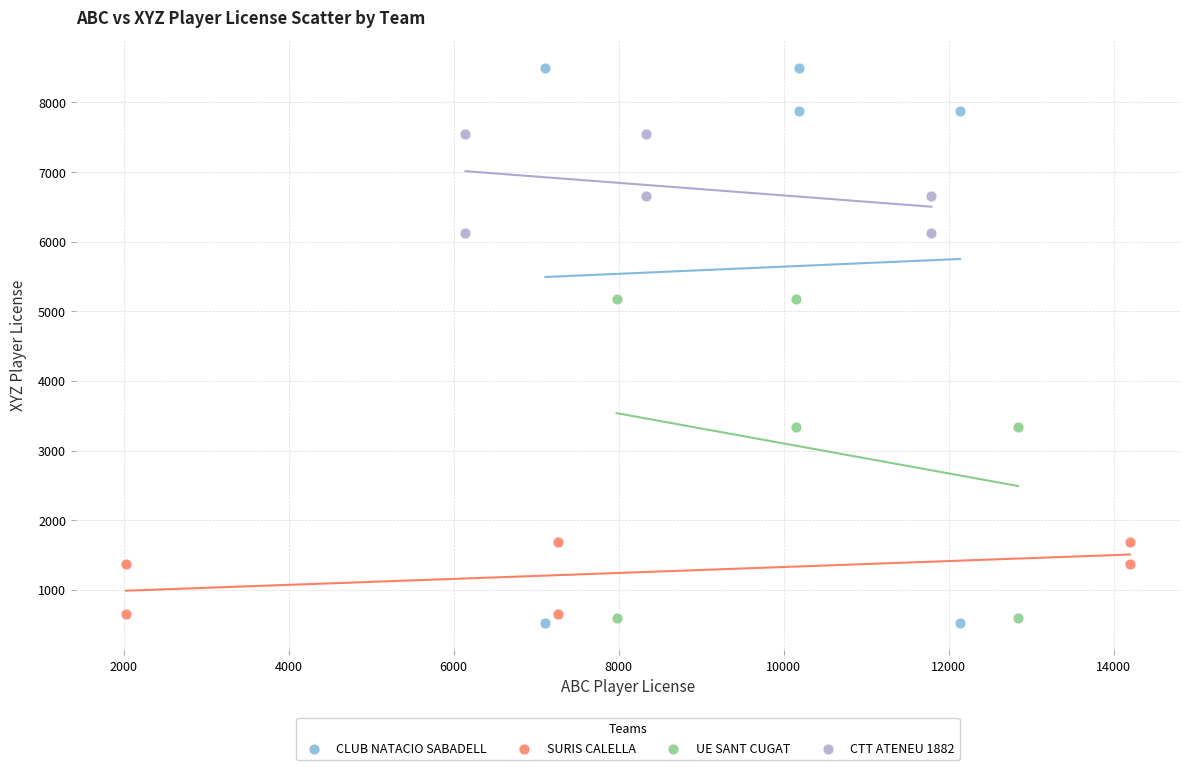

Which series has the largest Y range (max minus min)?

CLUB NATACIO SABADELL